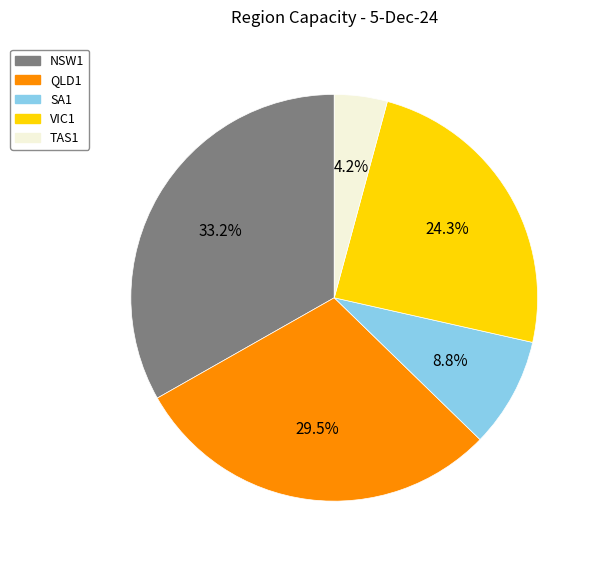

Rank the categories by value from lowest to highest.

TAS1, SA1, VIC1, QLD1, NSW1